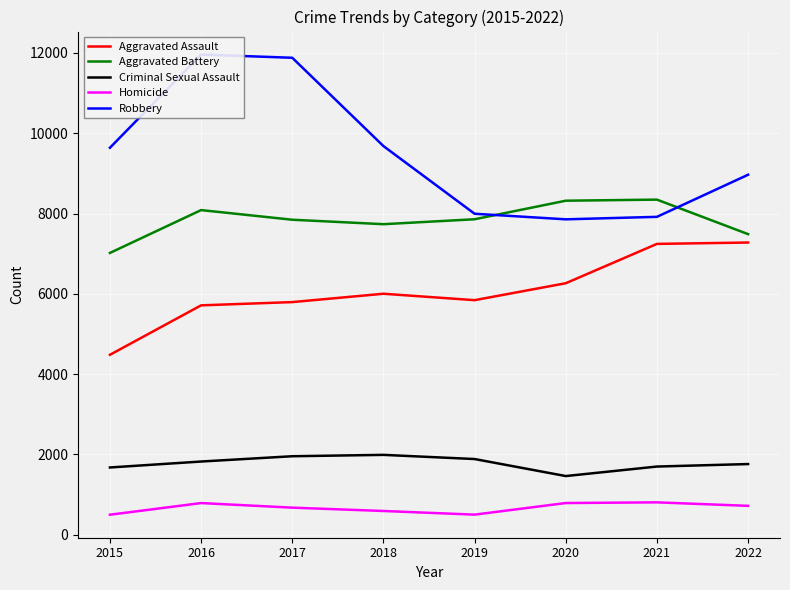

Which series has the largest total across all categories?

Robbery